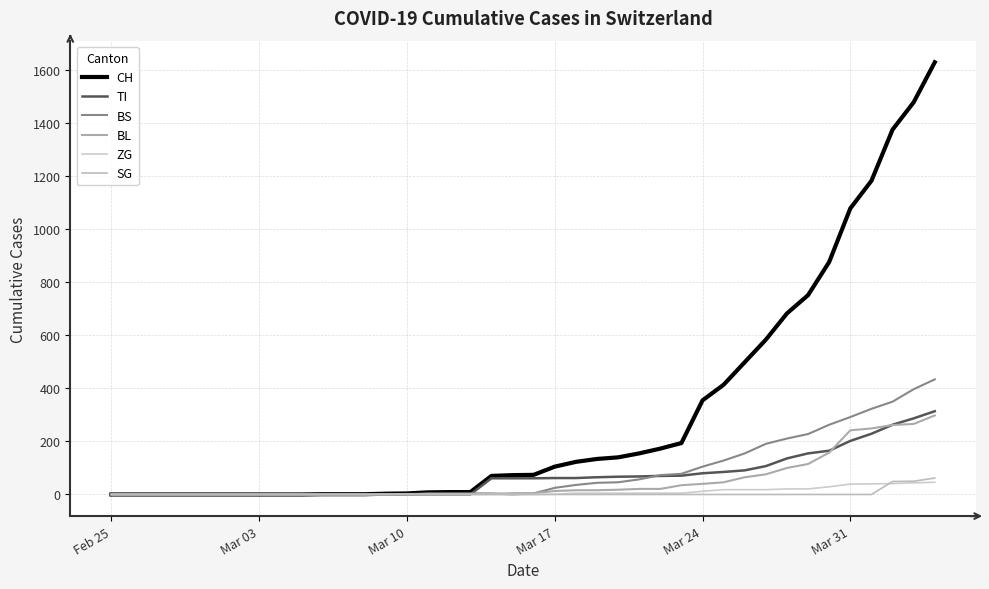

Rank the series by their maximum value, from highest to lowest.

CH, BS, TI, BL, SG, ZG